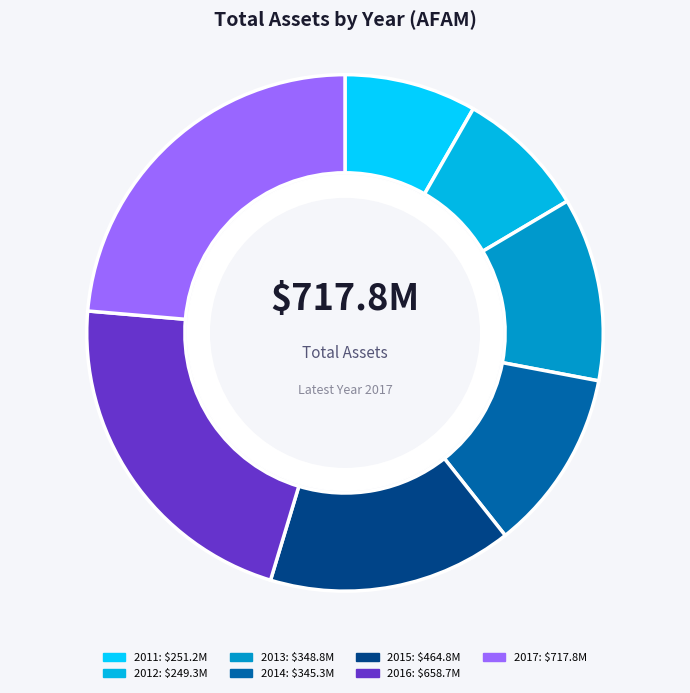

To the nearest percent, what portion does 2017 represent?

24%